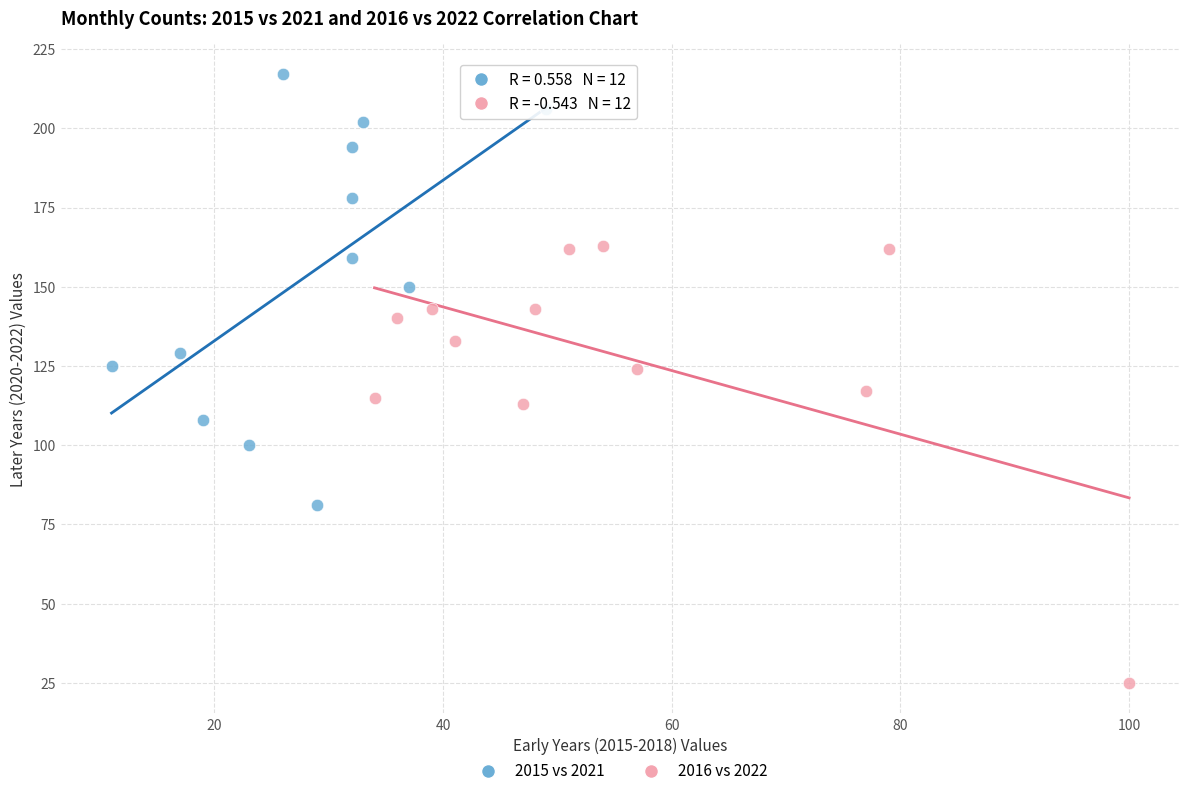

Which series reaches the maximum Y coordinate?

2015 vs 2021